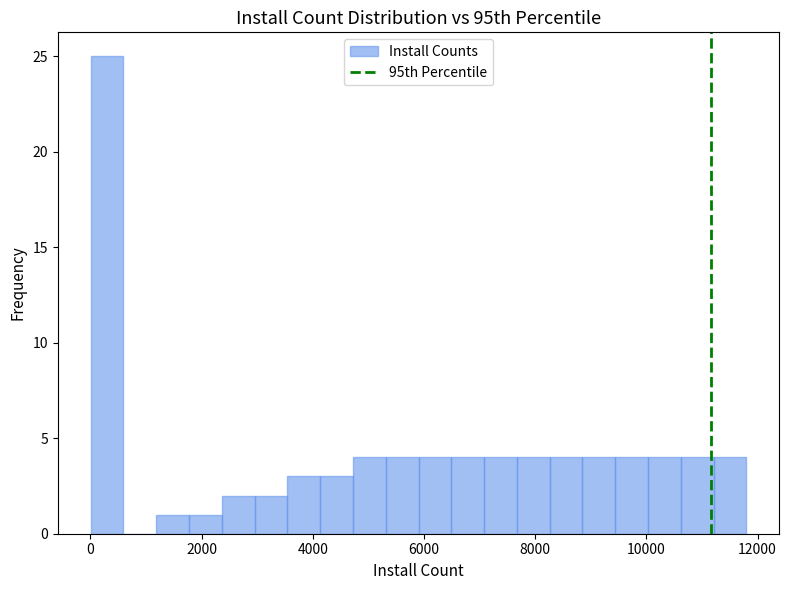

Around what value on the x-axis is the tallest bar? Give the approximate position of its centre, as read against the axis.

200